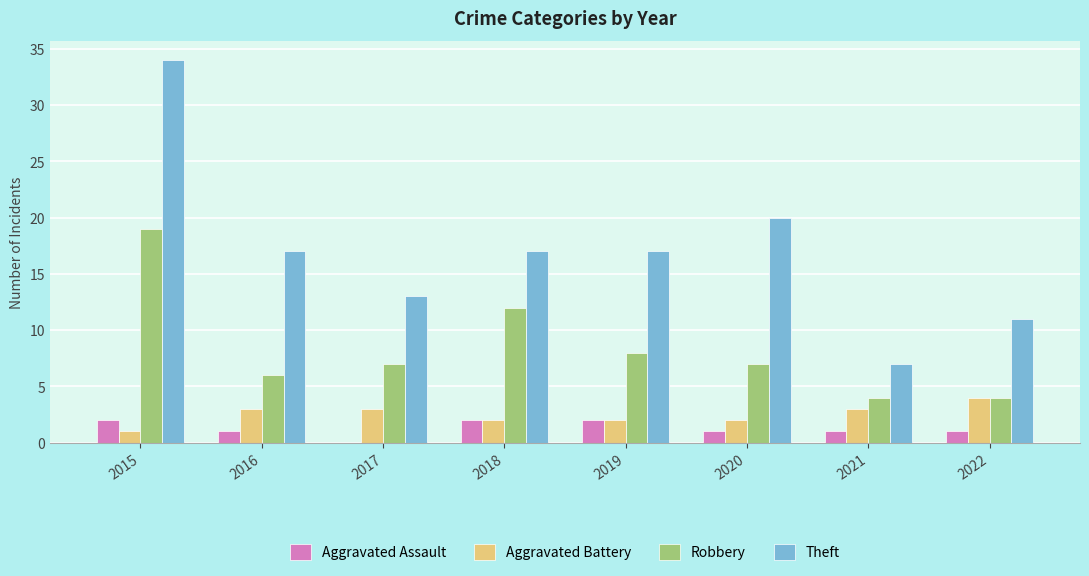

Between 2016 and 2021, which series saw the biggest shift?

Theft